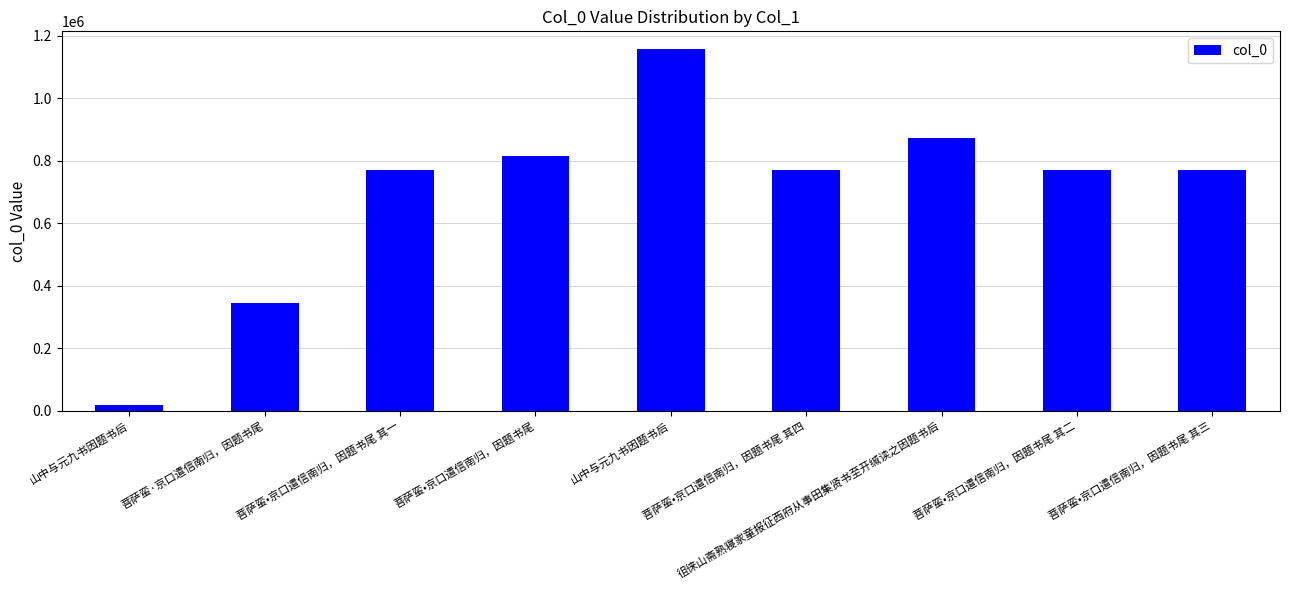

What is the smallest value displayed?

18124